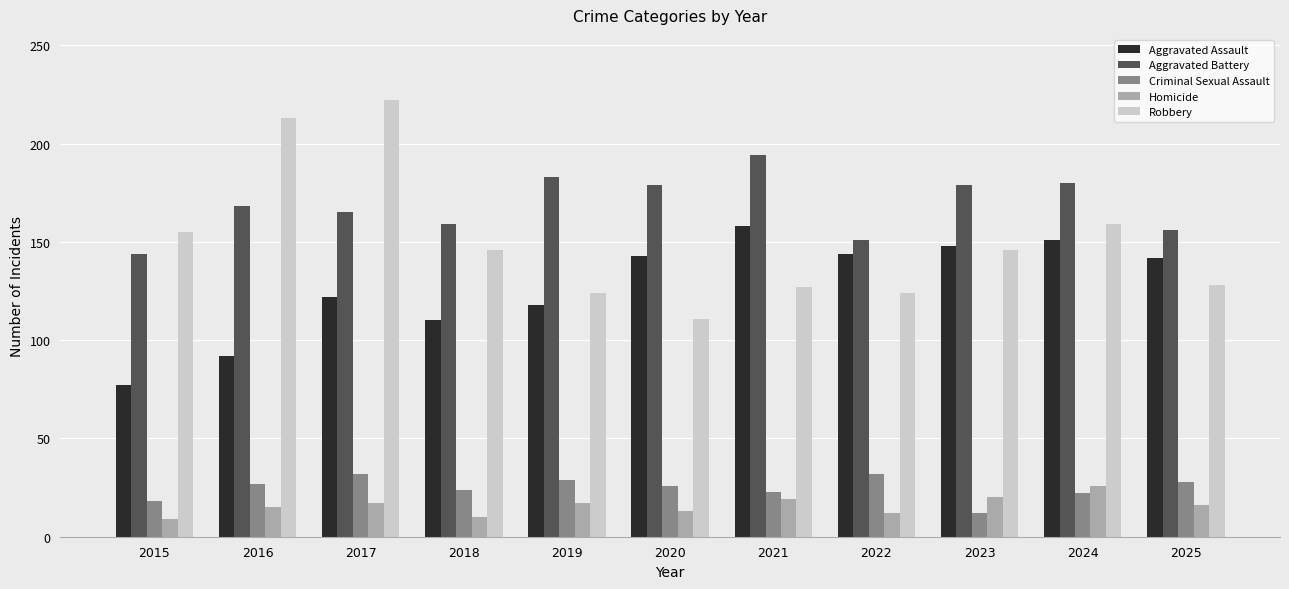

Rank the series at 2016 from lowest to highest value.

Homicide, Criminal Sexual Assault, Aggravated Assault, Aggravated Battery, Robbery